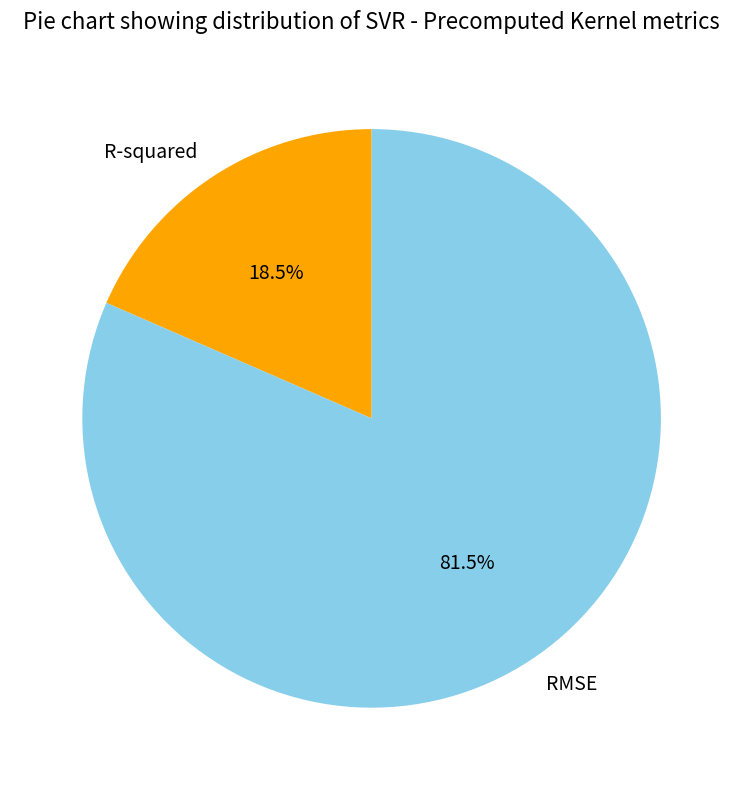

To the nearest percent, what is the difference between the RMSE and R-squared slice percentages?

63%